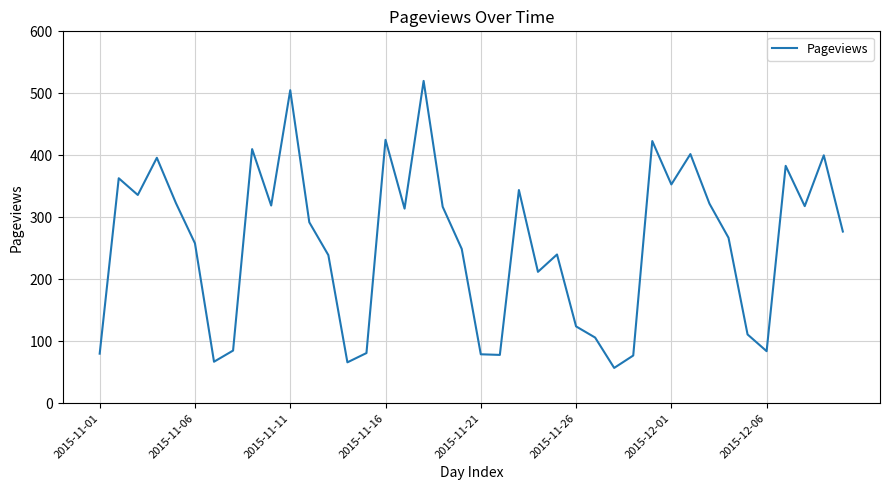

What is the maximum value shown in the chart?

520